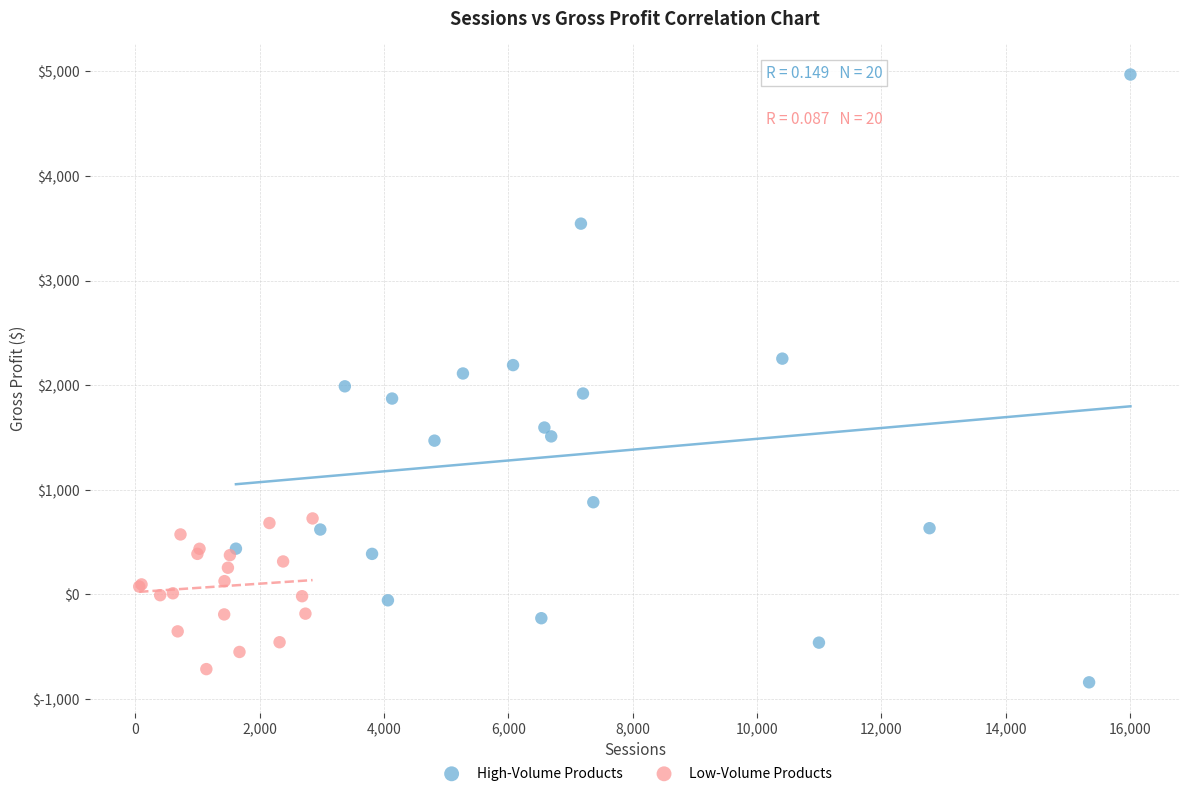

Which series has the largest Y range (max minus min)?

High-Volume Products